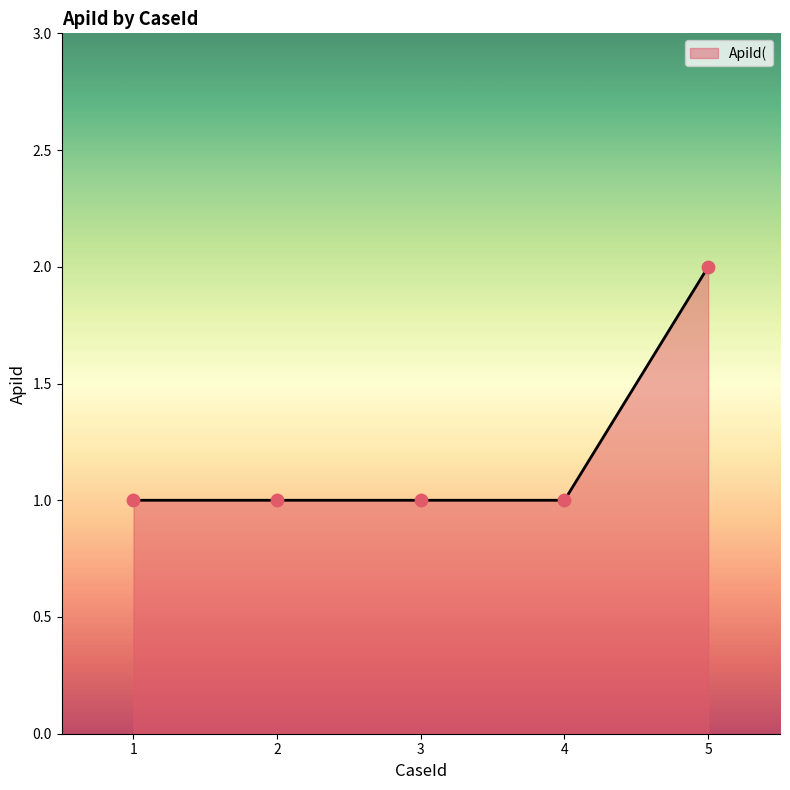

What is the change in value from 2 to 5?

+1